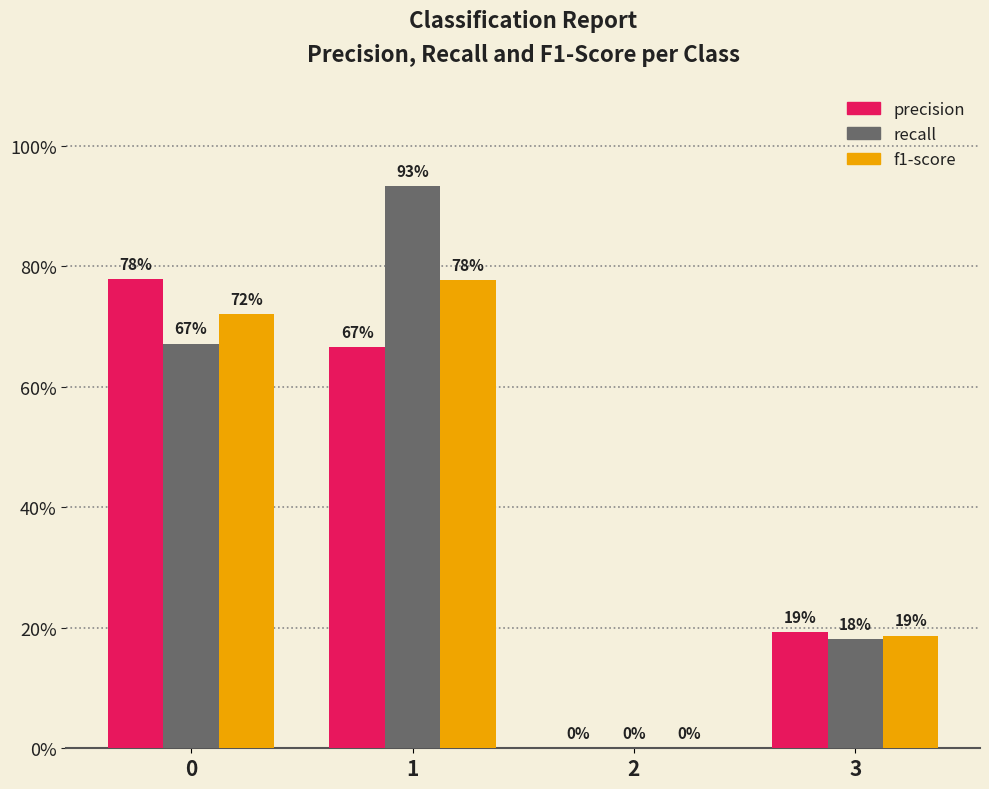

What is the difference between the highest and lowest values at 0?

0.1